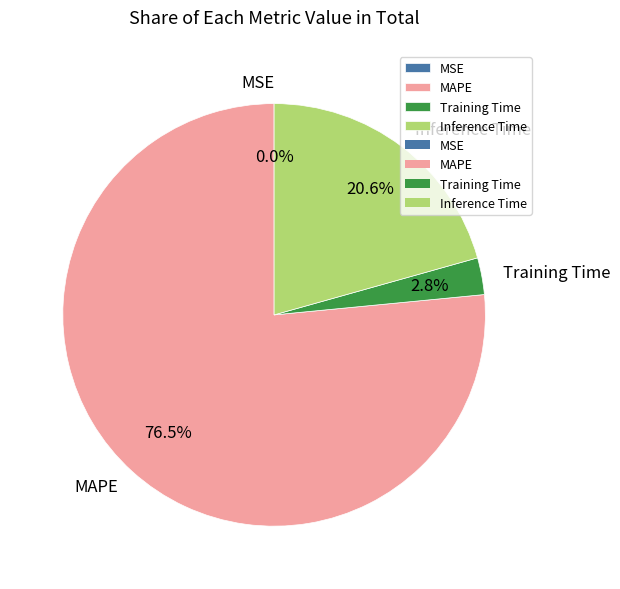

Do Training Time and Inference Time together represent more than half of the pie?

No